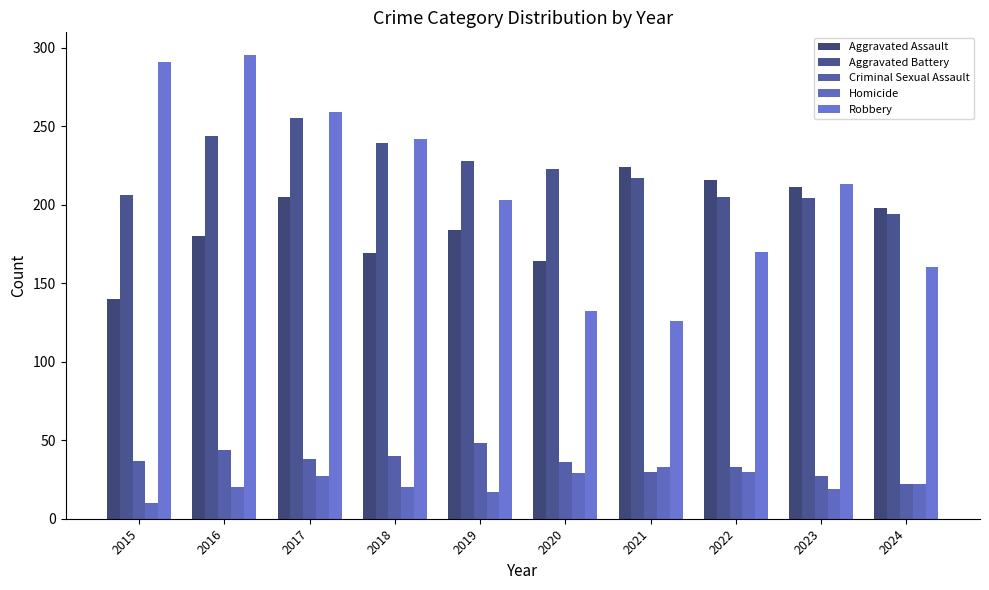

How many bars are there in each group?

5